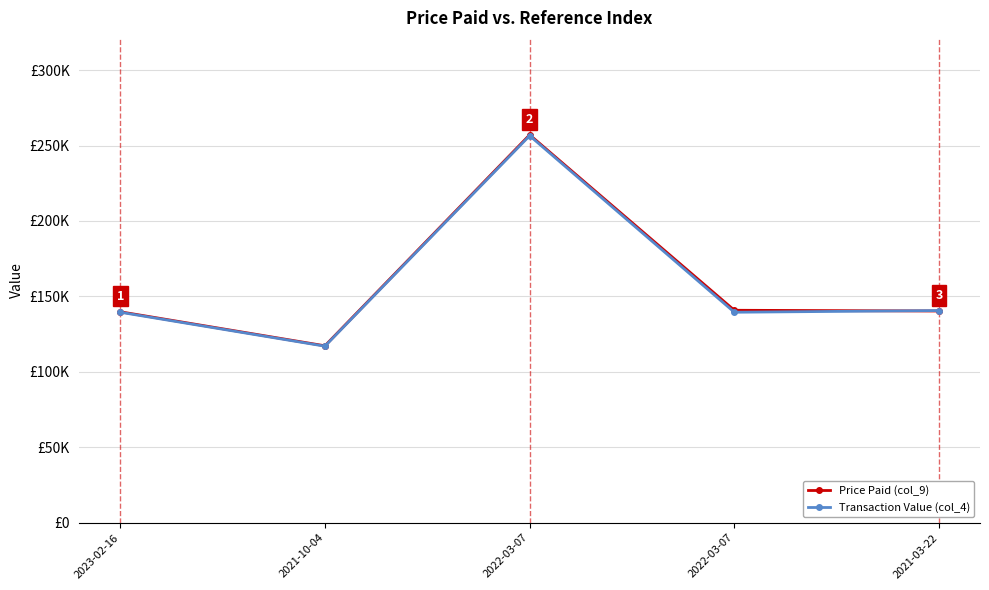

What are all the series names shown in the legend?

Price Paid (col_9), Transaction Value (col_4)